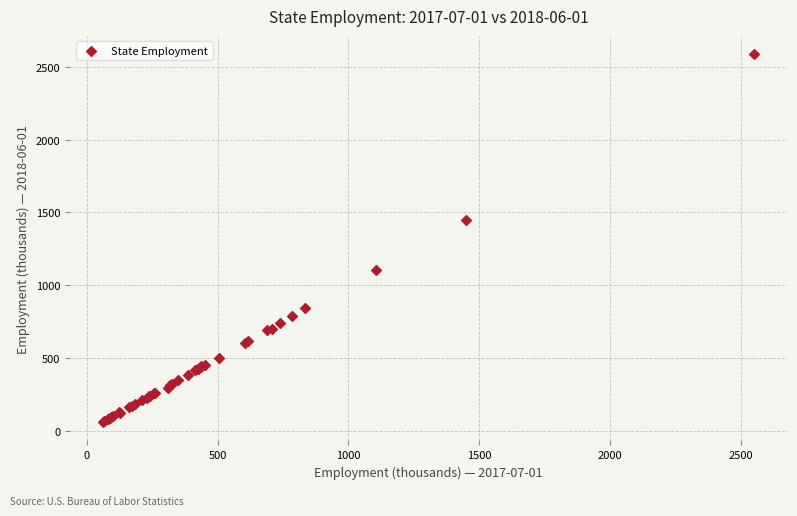

What Y value in the scatter plot is closest to 1322?

1449.2